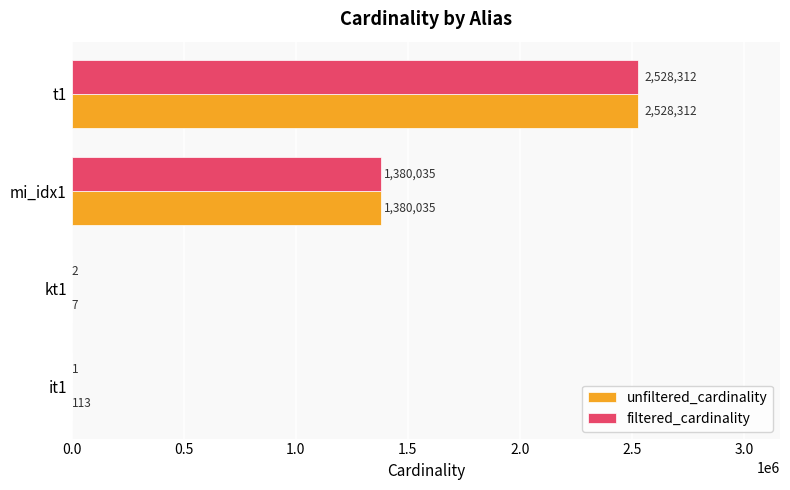

What is the highest value of the filtered_cardinality series?

2528312